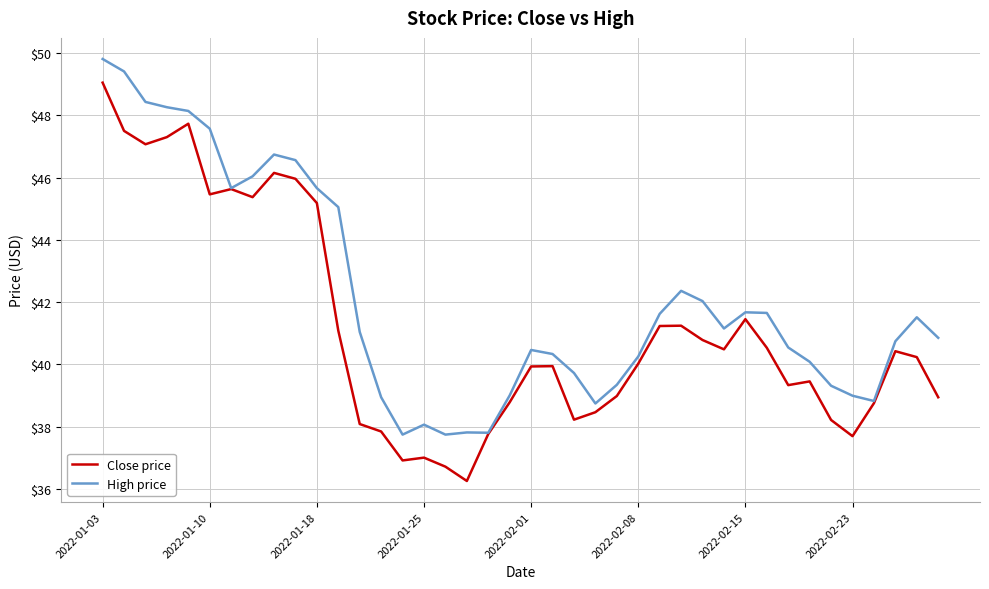

True or false: Close price has more than 0 interior local peaks.

True